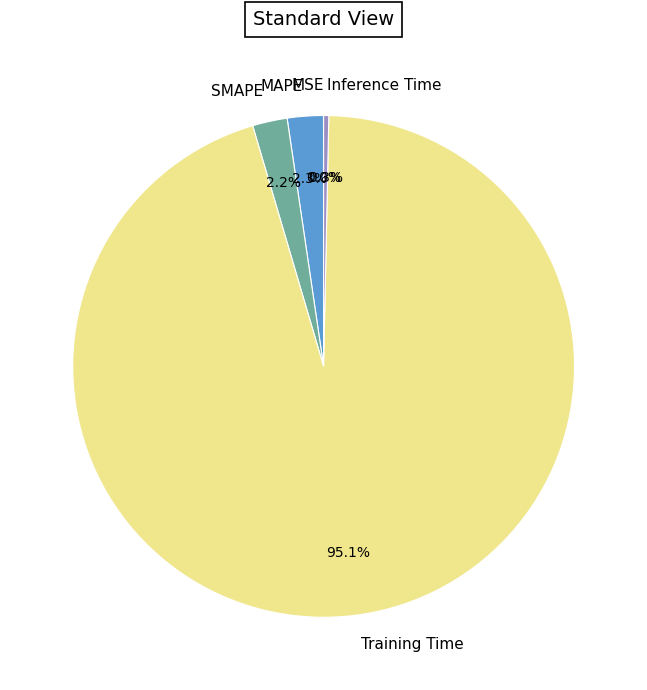

Is there any slice that represents more than half of the pie?

Yes